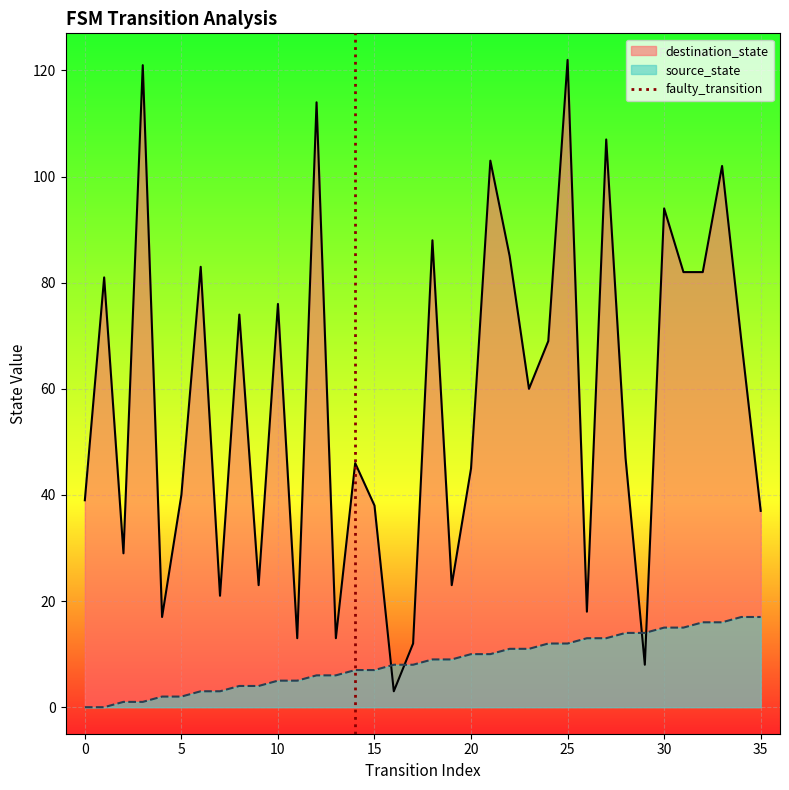

How many intersections are there between source_state and destination_state?

4